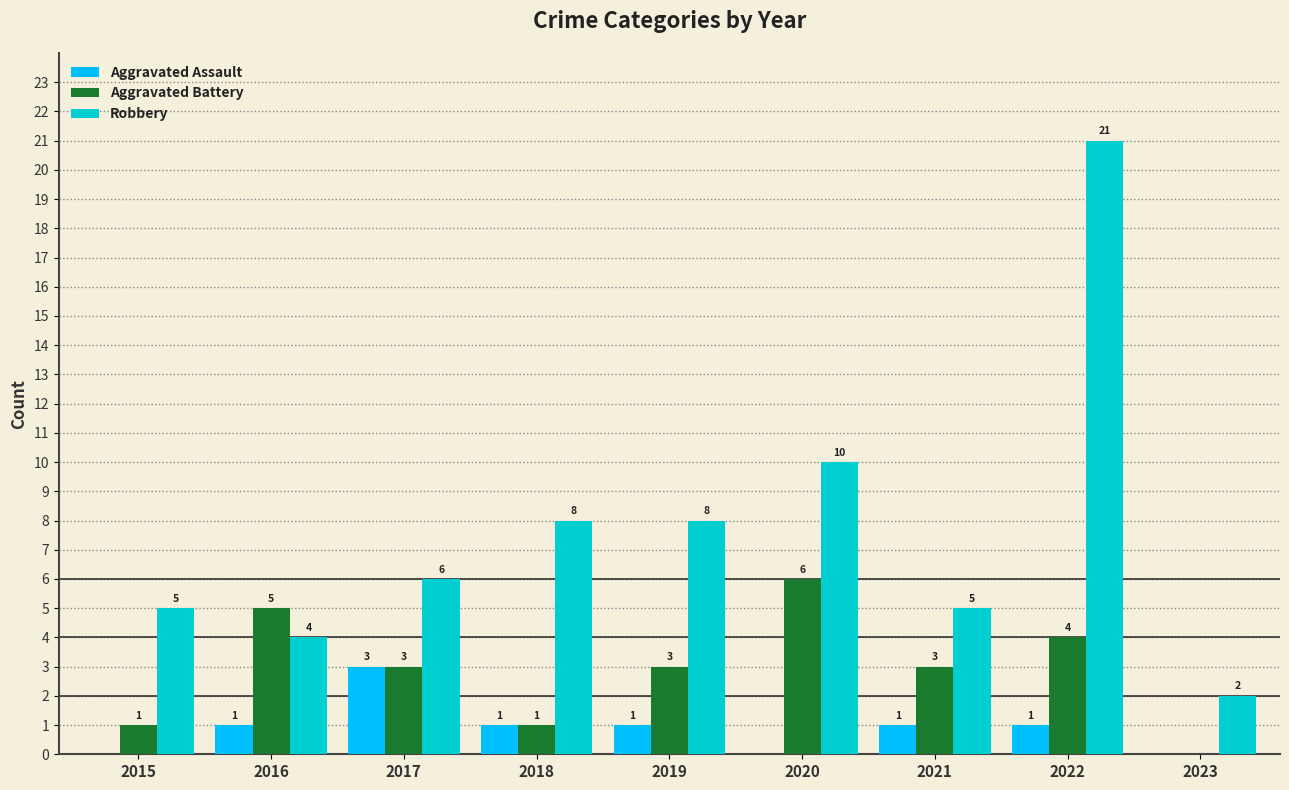

What is the sum of all Aggravated Battery values?

26